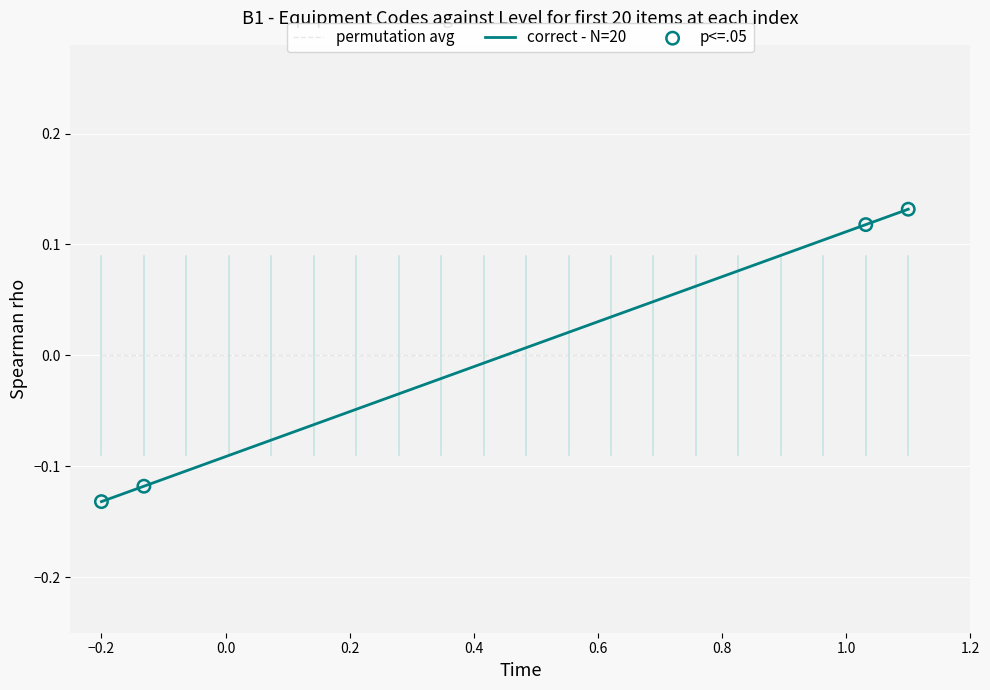

Which series has the largest range (max minus min)?

correct - N=20